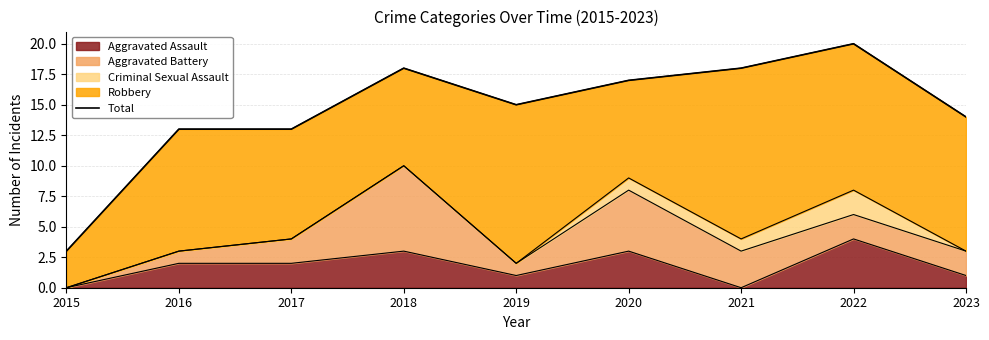

What is the approximate value at 2022, to the nearest 10?

20